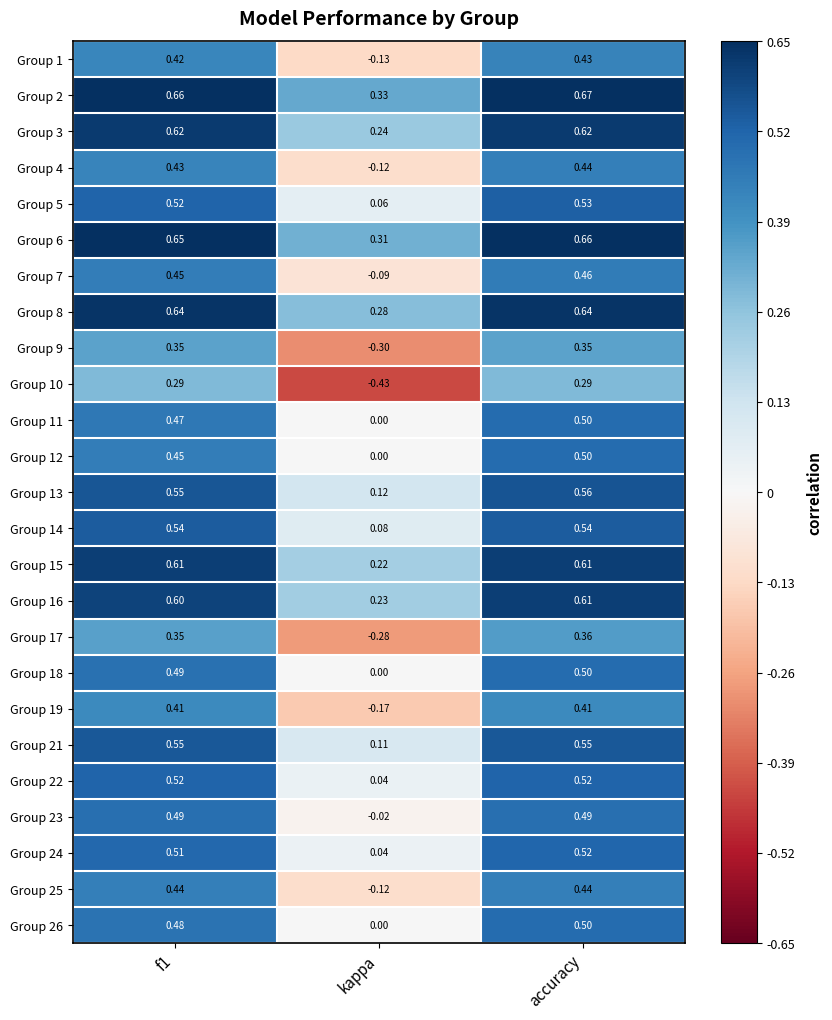

Where is Group 21 nearest to the value 0?

kappa